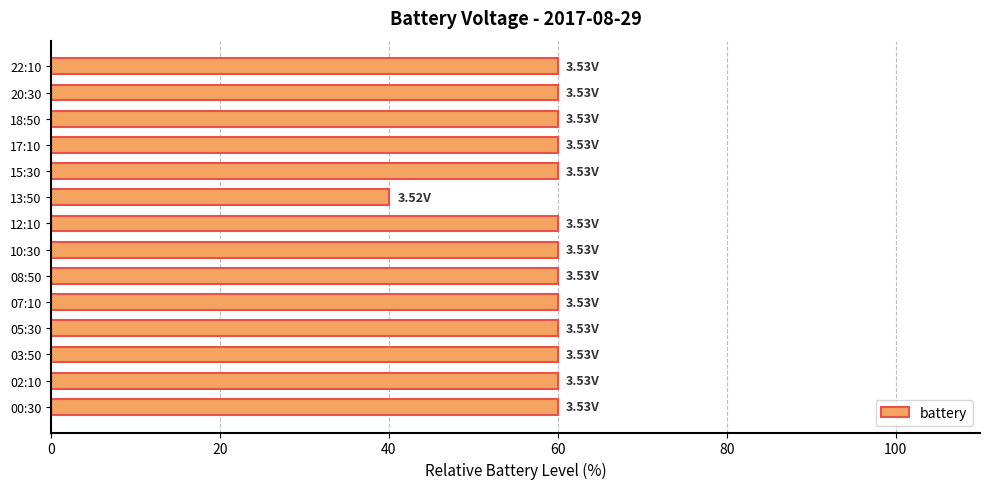

How many bars are there in total?

14